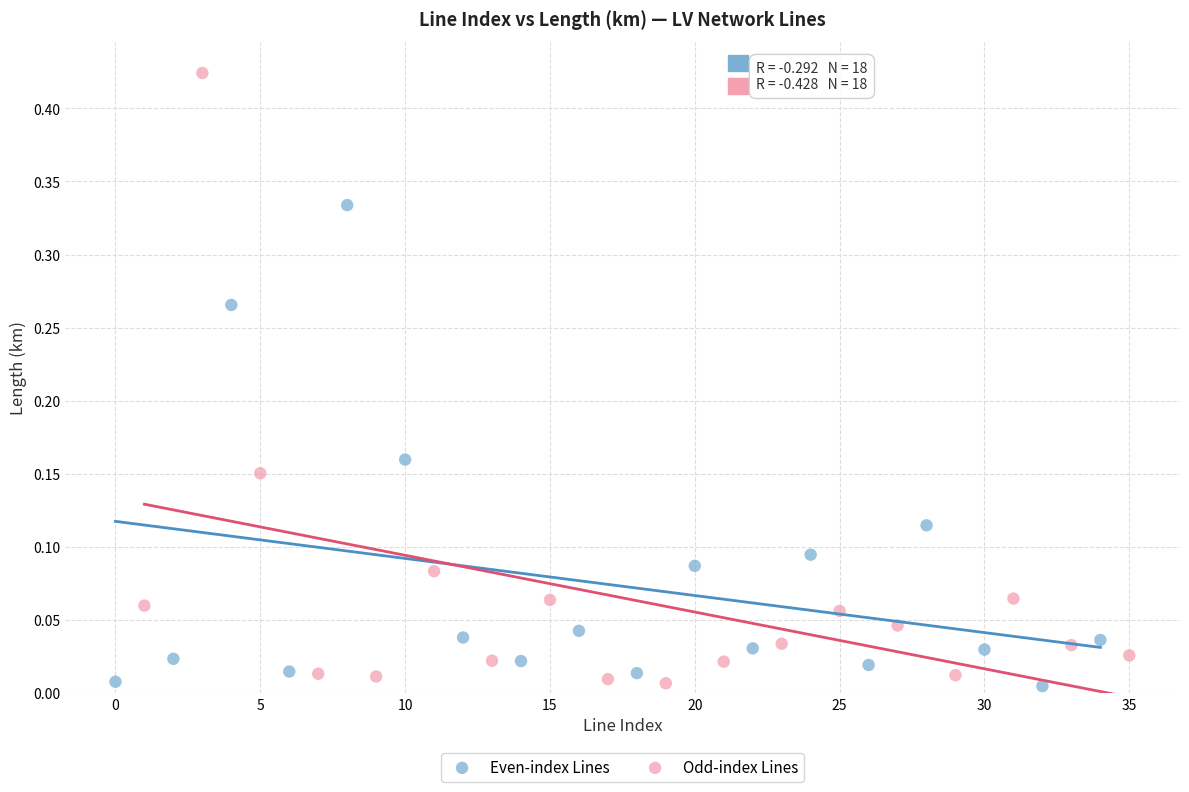

Which series contains the highest Y value?

Odd-index Lines